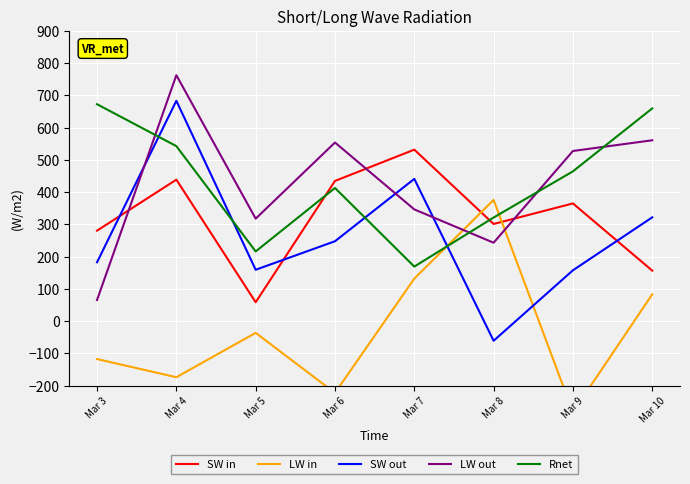

Reading right to left, list all the values displayed in this chart.

SW in: 156.6	364.8	301.1	531.5	434.5	58.6	438.5	280.4
LW in: 83.1	-282.2	375.7	131.8	-222.5	-36.4	-173.8	-117.6
SW out: 321.7	157.6	-60.8	440.9	247.6	159.3	682.9	182.5
LW out: 560.5	527.3	243.1	346.3	553.6	317.6	762.3	65.5
Rnet: 659.3	464.3	321.1	169.1	412.8	216.0	542.4	672.3